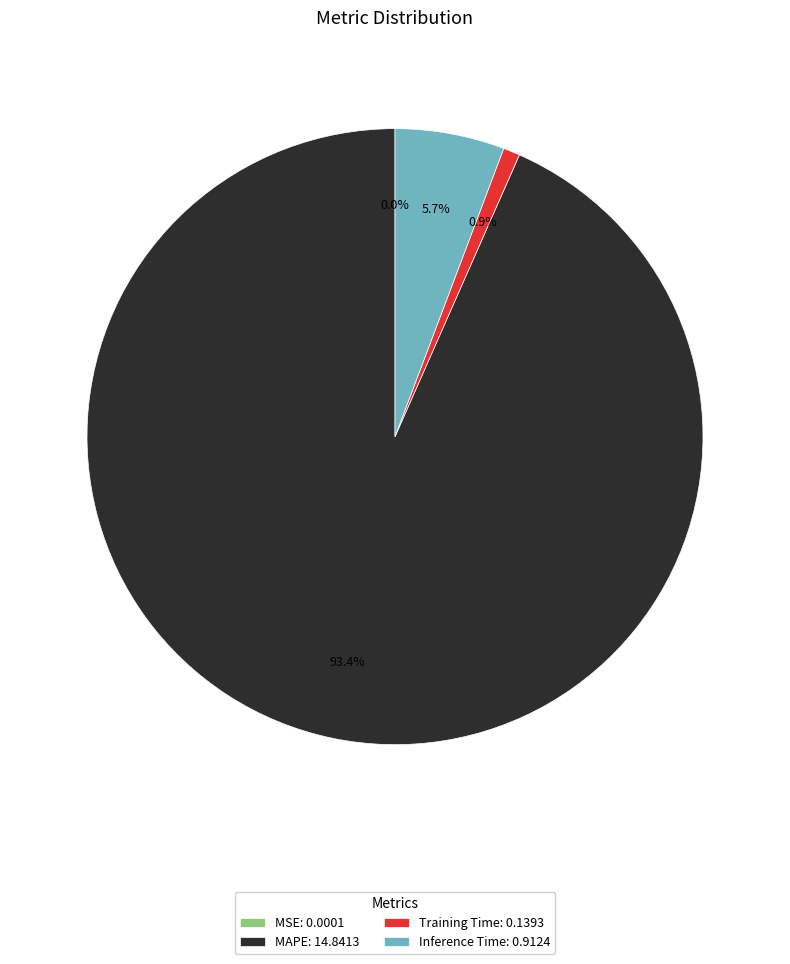

Which category has the biggest portion of the pie?

MAPE